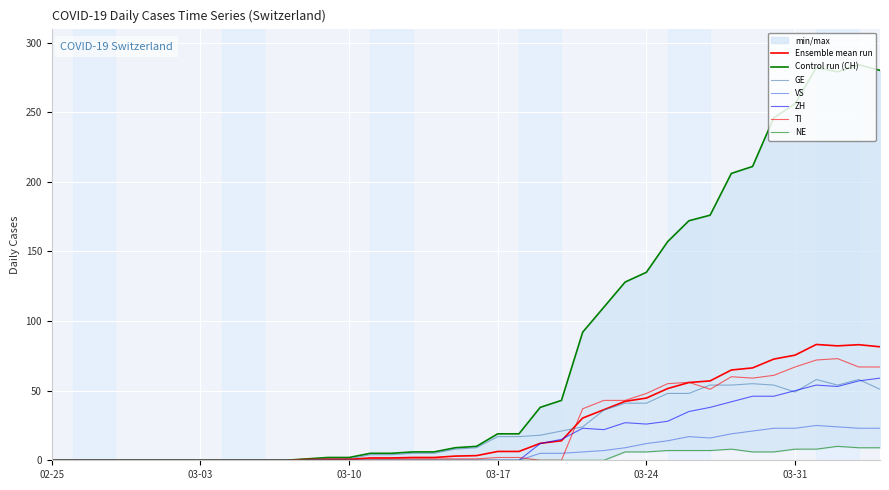

Is this an area chart (filled region under the line)?

No